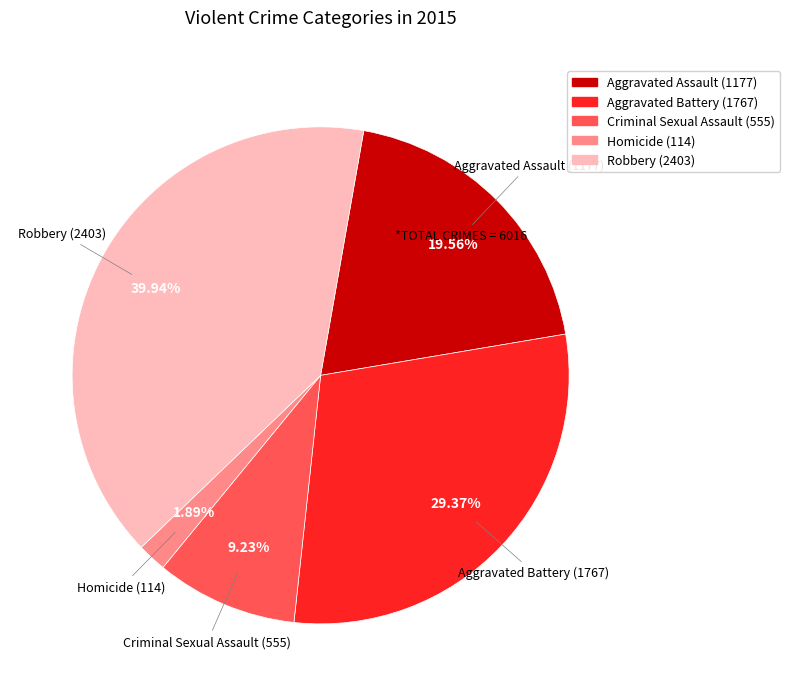

To the nearest percent, what portion does Homicide (114) represent?

2%